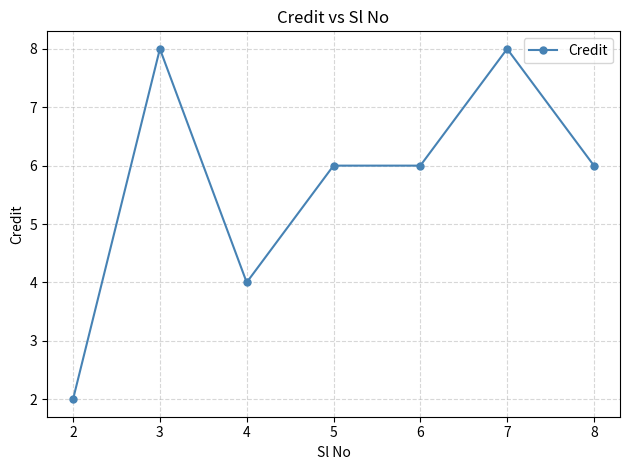

Reading left to right, list all the values displayed in this chart.

2=2	3=8	4=4	5=6	6=6	7=8	8=6